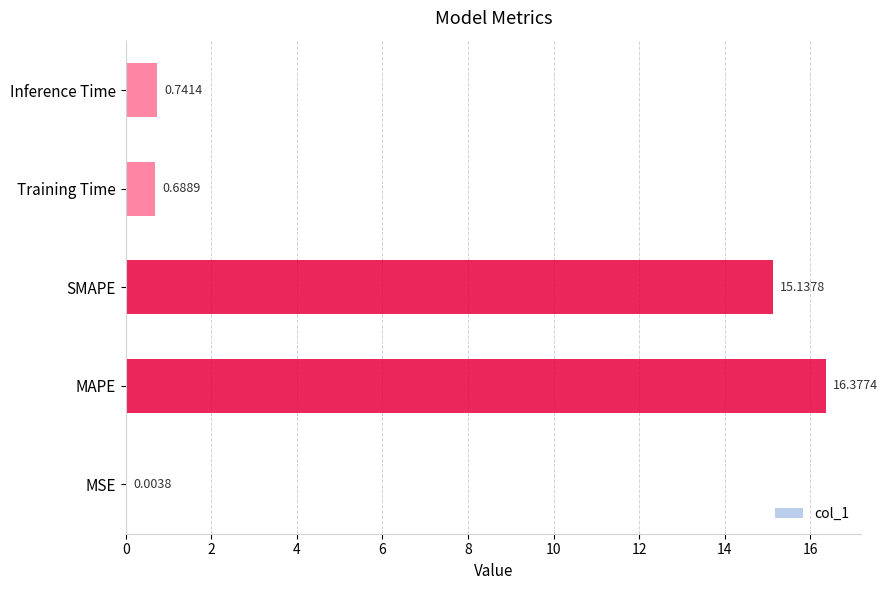

What is the sum of all values?

32.9